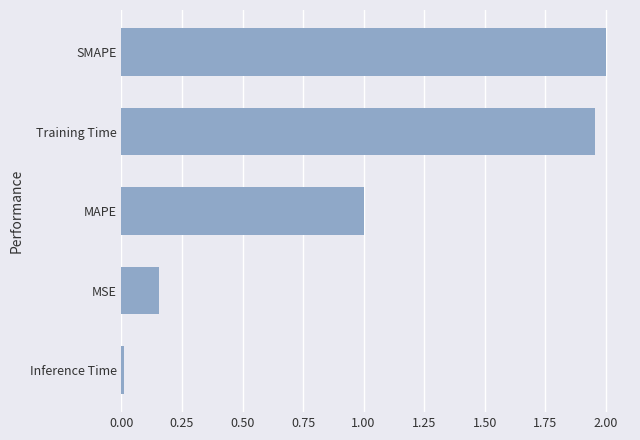

True or false: the data shows 2.0 at SMAPE.

True